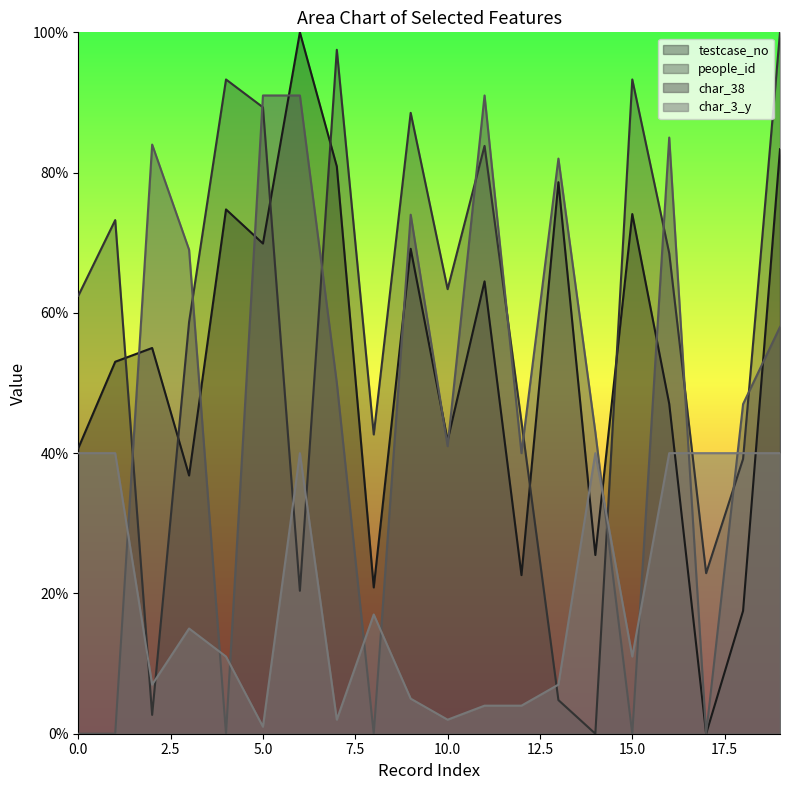

The value of char_38 at 11 is 53.1. True or false?

False